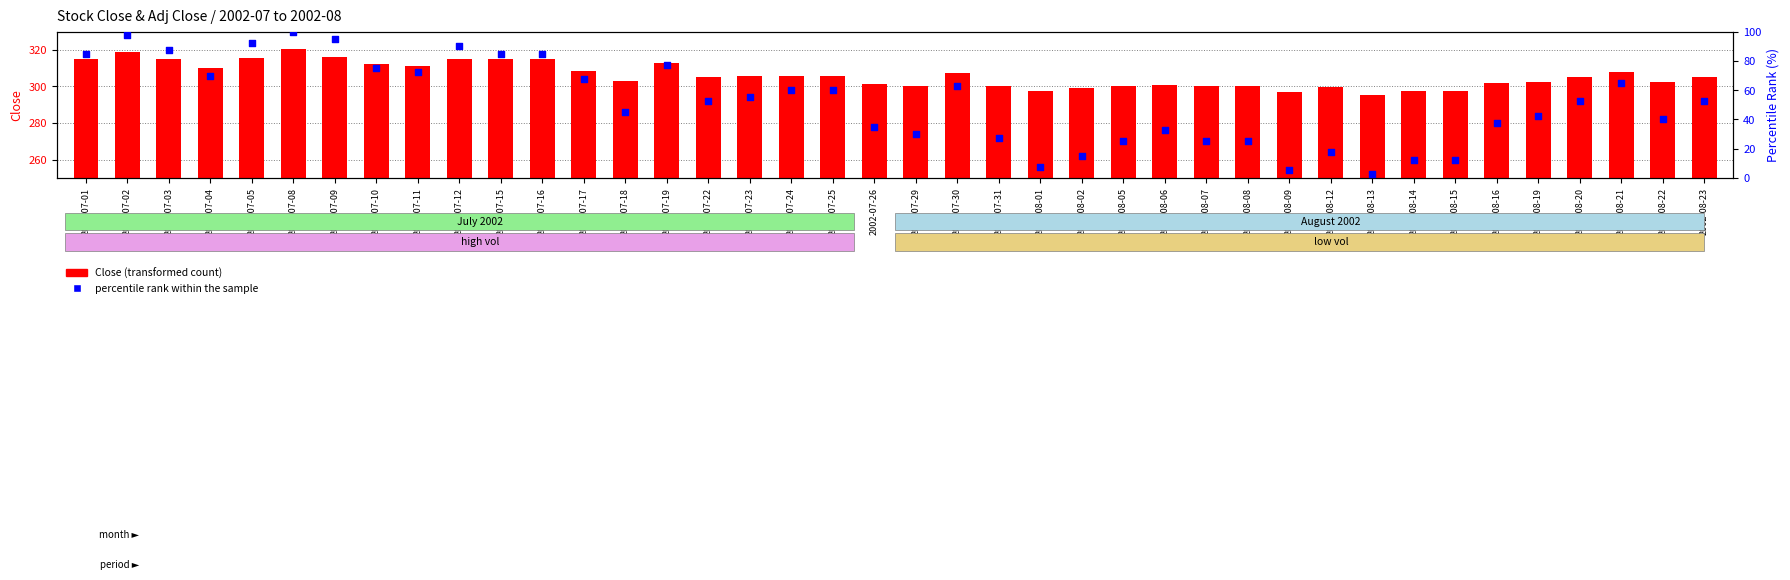

Which series has the largest Y range (max minus min)?

percentile rank within the sample